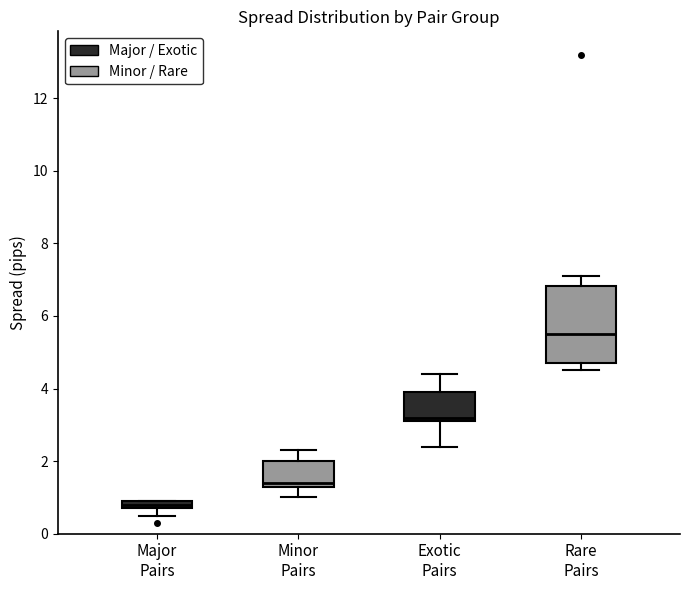

Where is the lower edge of the box for Rare Pairs on the y-axis? The values are not printed on the chart, so give them approximately, as read against the axis.

4.8